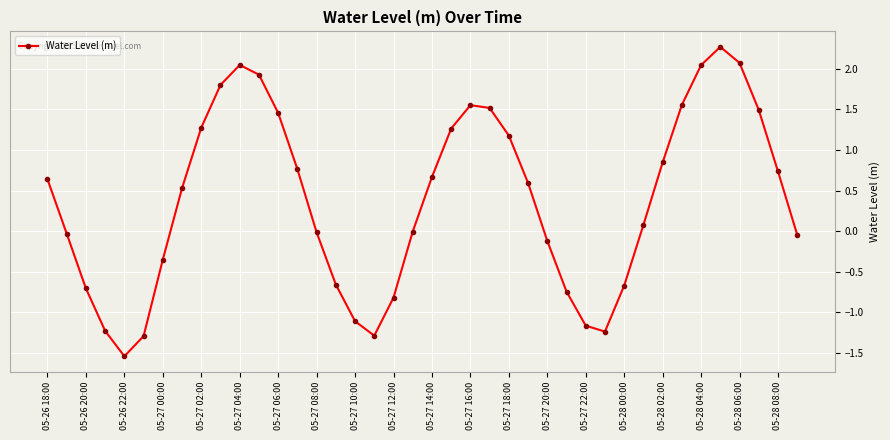

How many points are higher than both their immediate neighbors (excluding endpoints)?

3